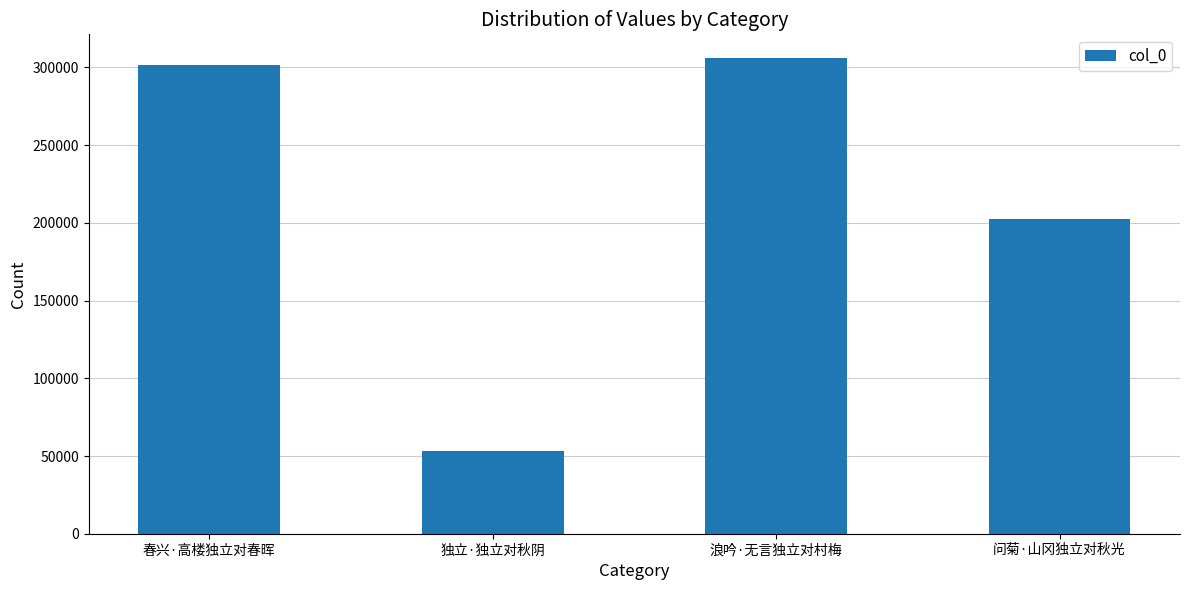

How many bars are there in total?

4